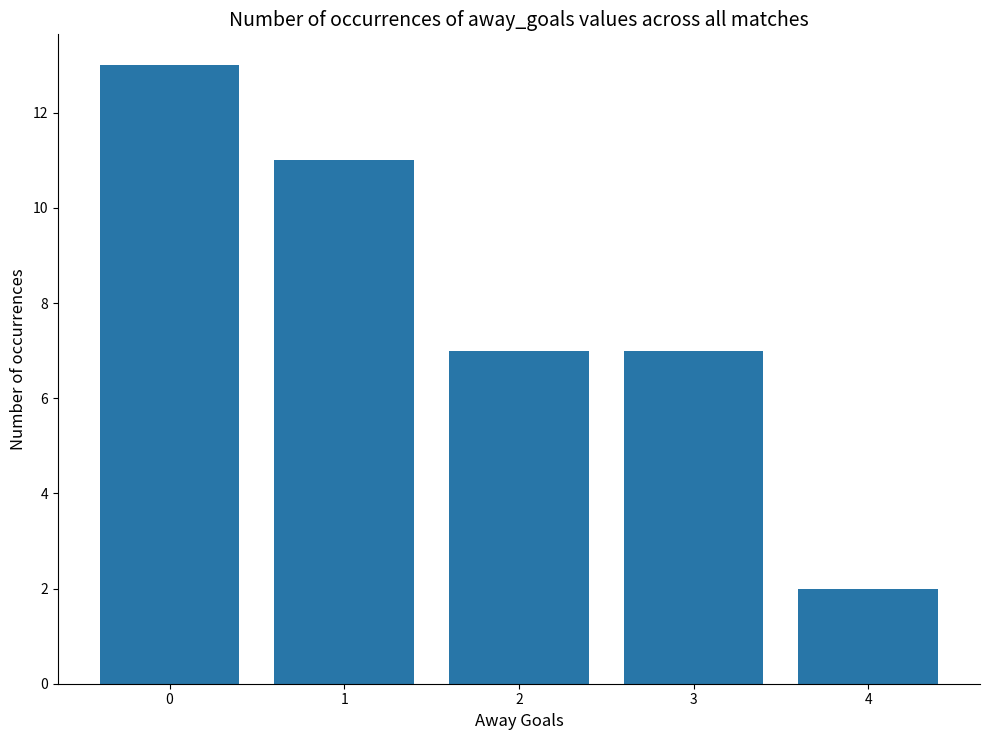

The value at 3 is 7. True or false?

True